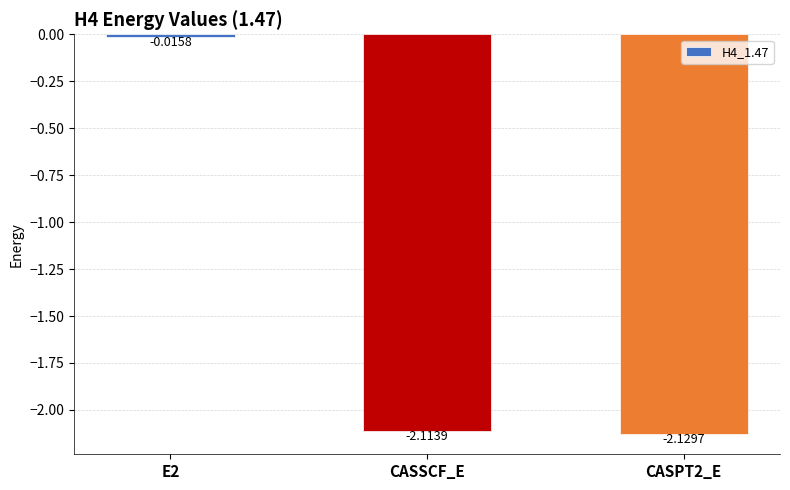

What is the average value?

-1.4